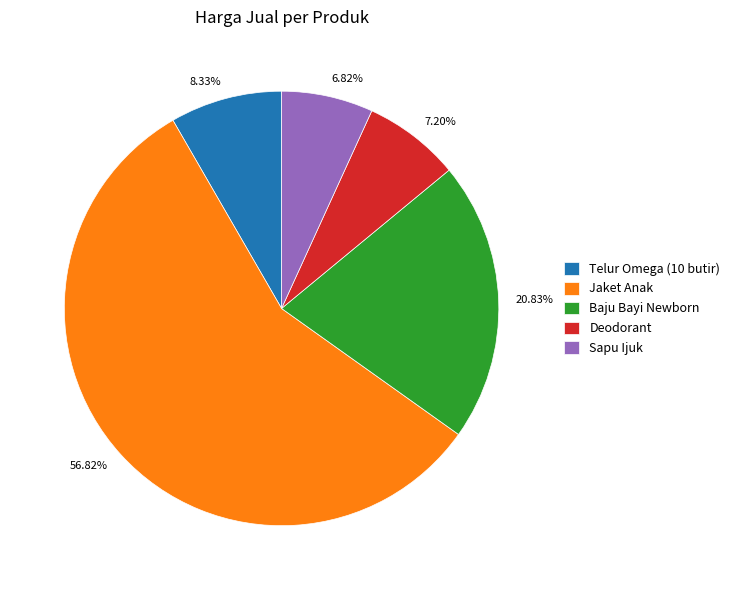

How many segments does this pie chart have?

5